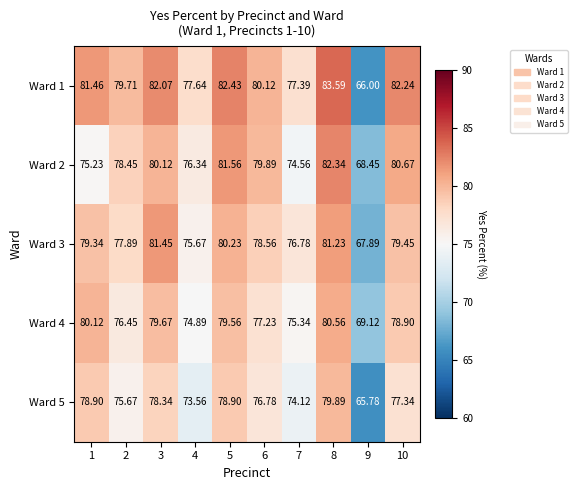

Is the value of Ward 3 at 3 greater than the value of Ward 1 at 3?

No